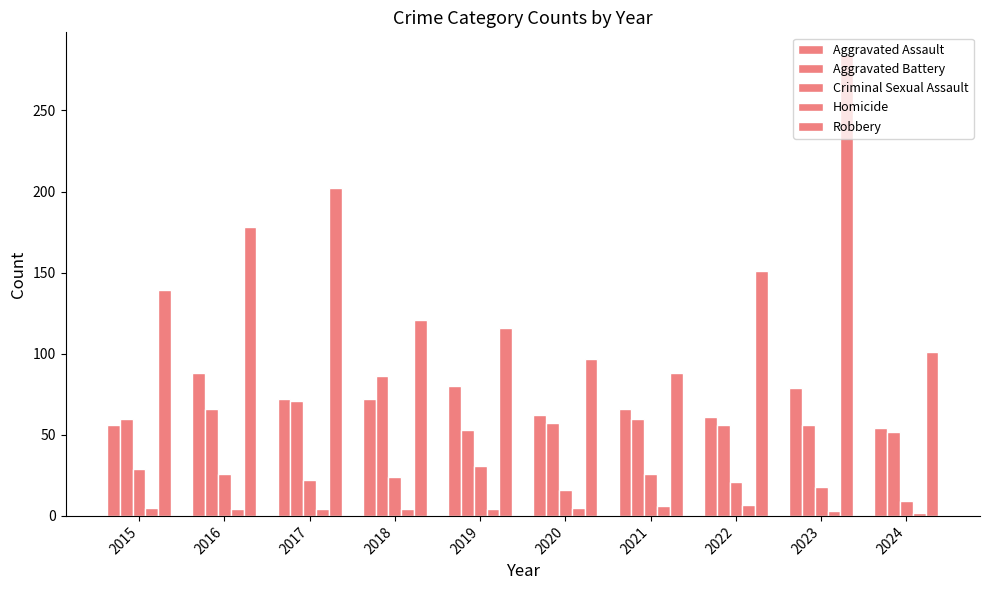

Count the number of categories in the chart.

10